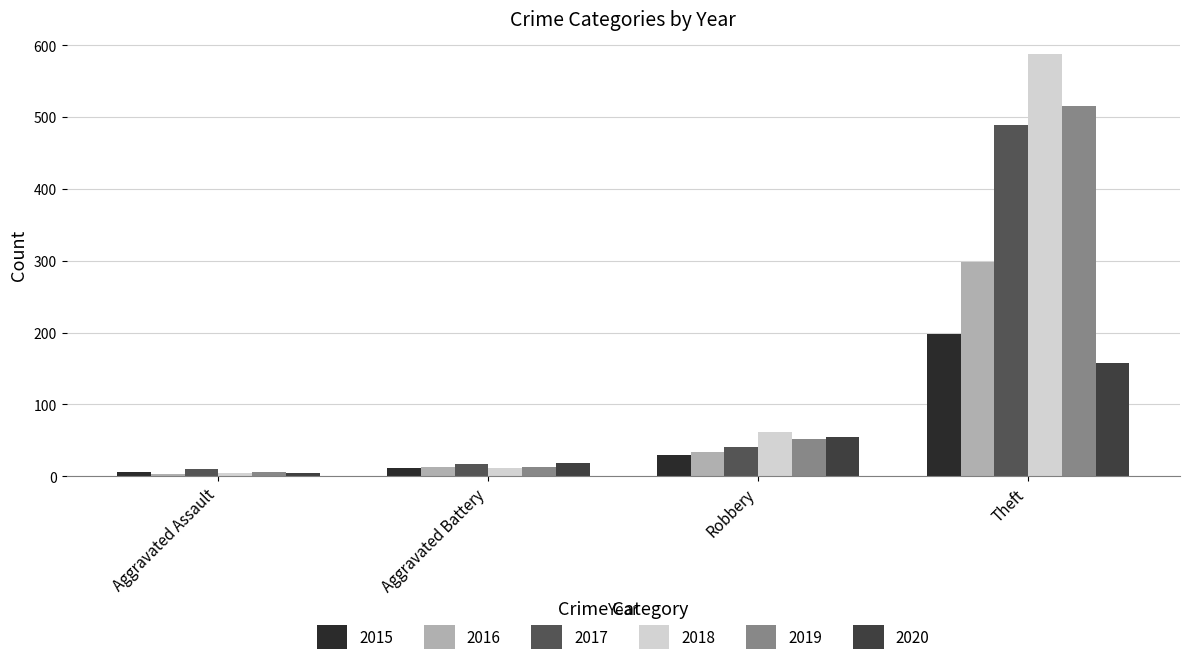

Count the number of categories in the chart.

4